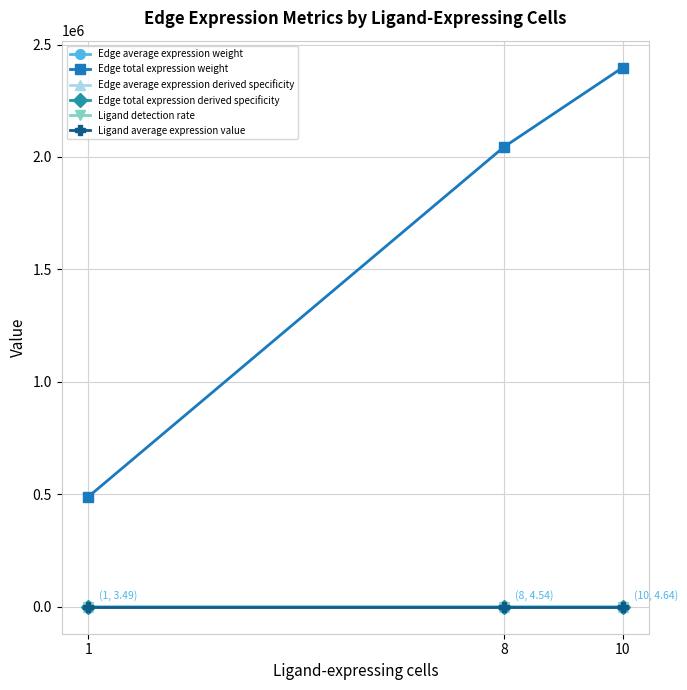

What is the greatest value displayed?

2397277.1